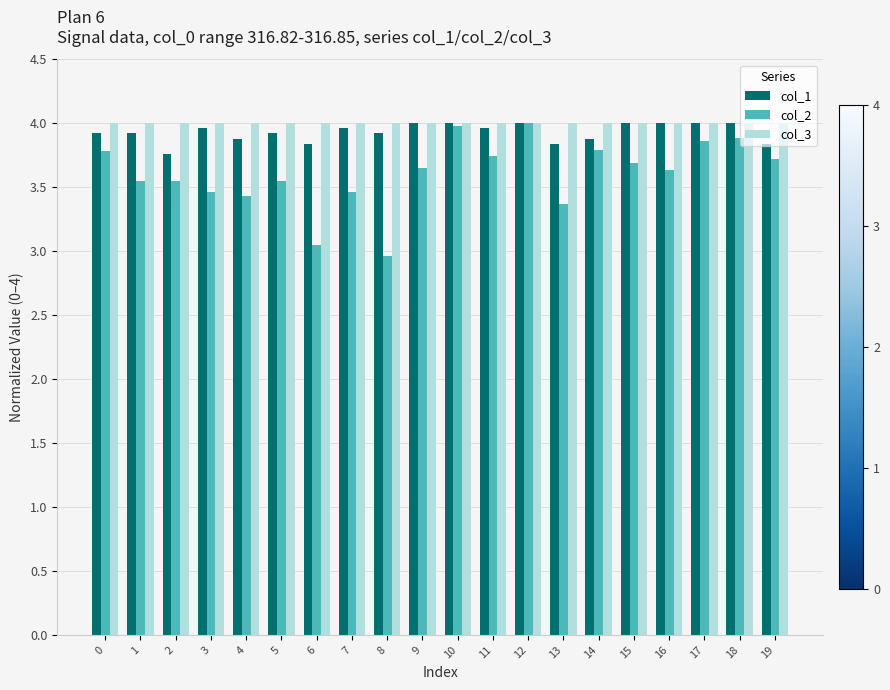

What is the minimum value for col_1?

3.8